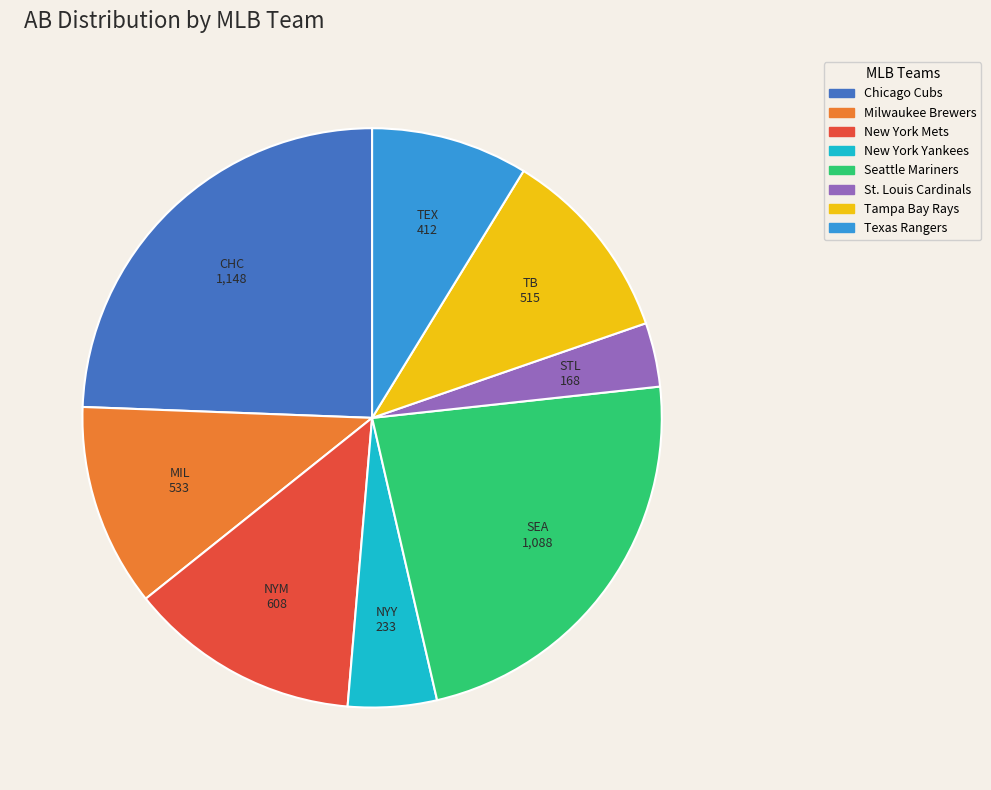

The Texas Rangers slice represents 9% of the pie. True or false?

True